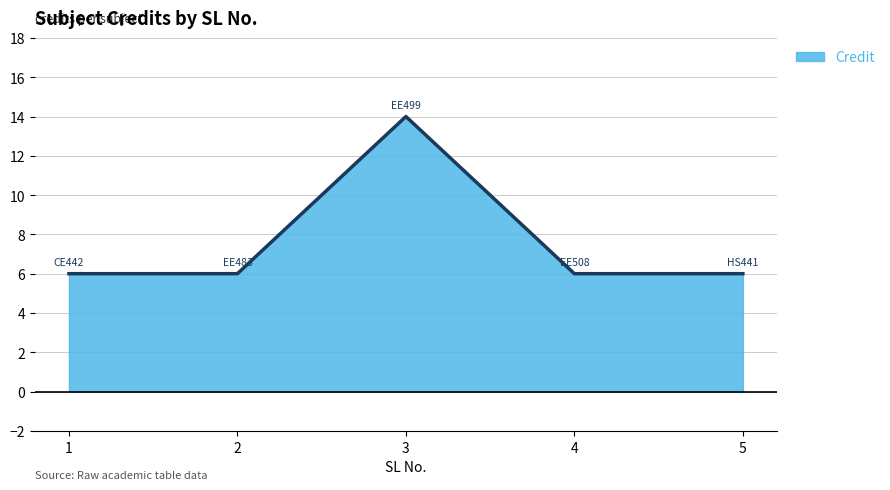

How many interior local peaks (higher than both neighbors) does the data have?

1